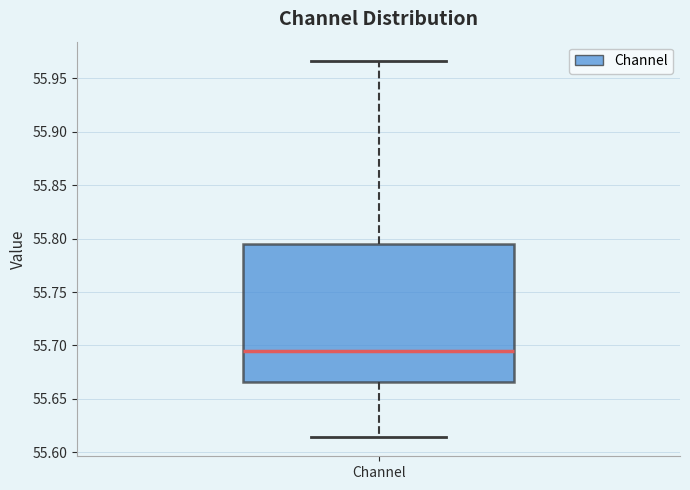

Where does the median line of the box for Channel sit on the y-axis? The values are not printed on the chart, so give them approximately, as read against the axis.

55.695